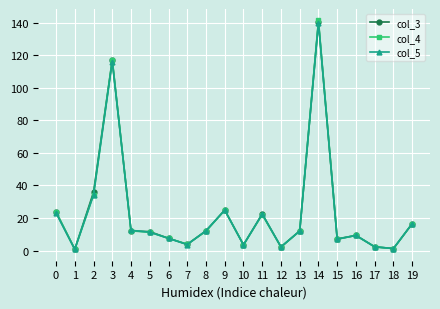

Count the number of data series in this chart.

3